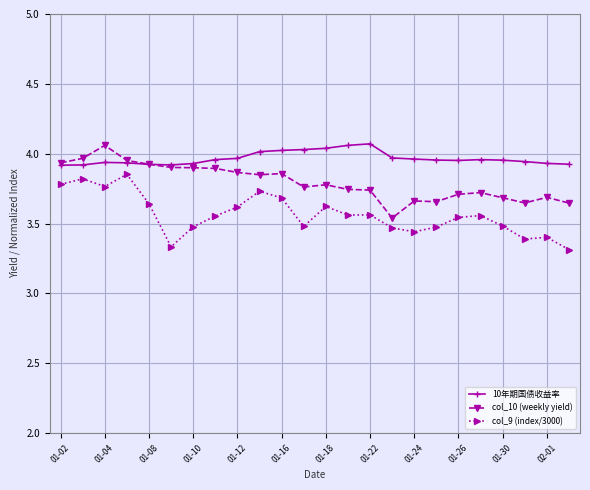

At how many categories does at least one series exceed 3?

24